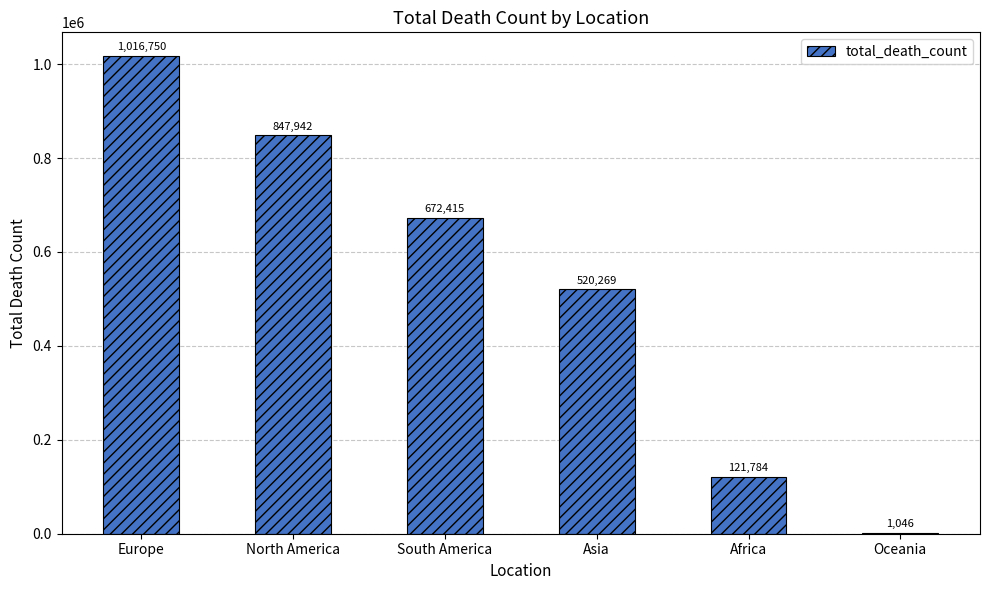

At which label is the value closest to 508898?

Asia